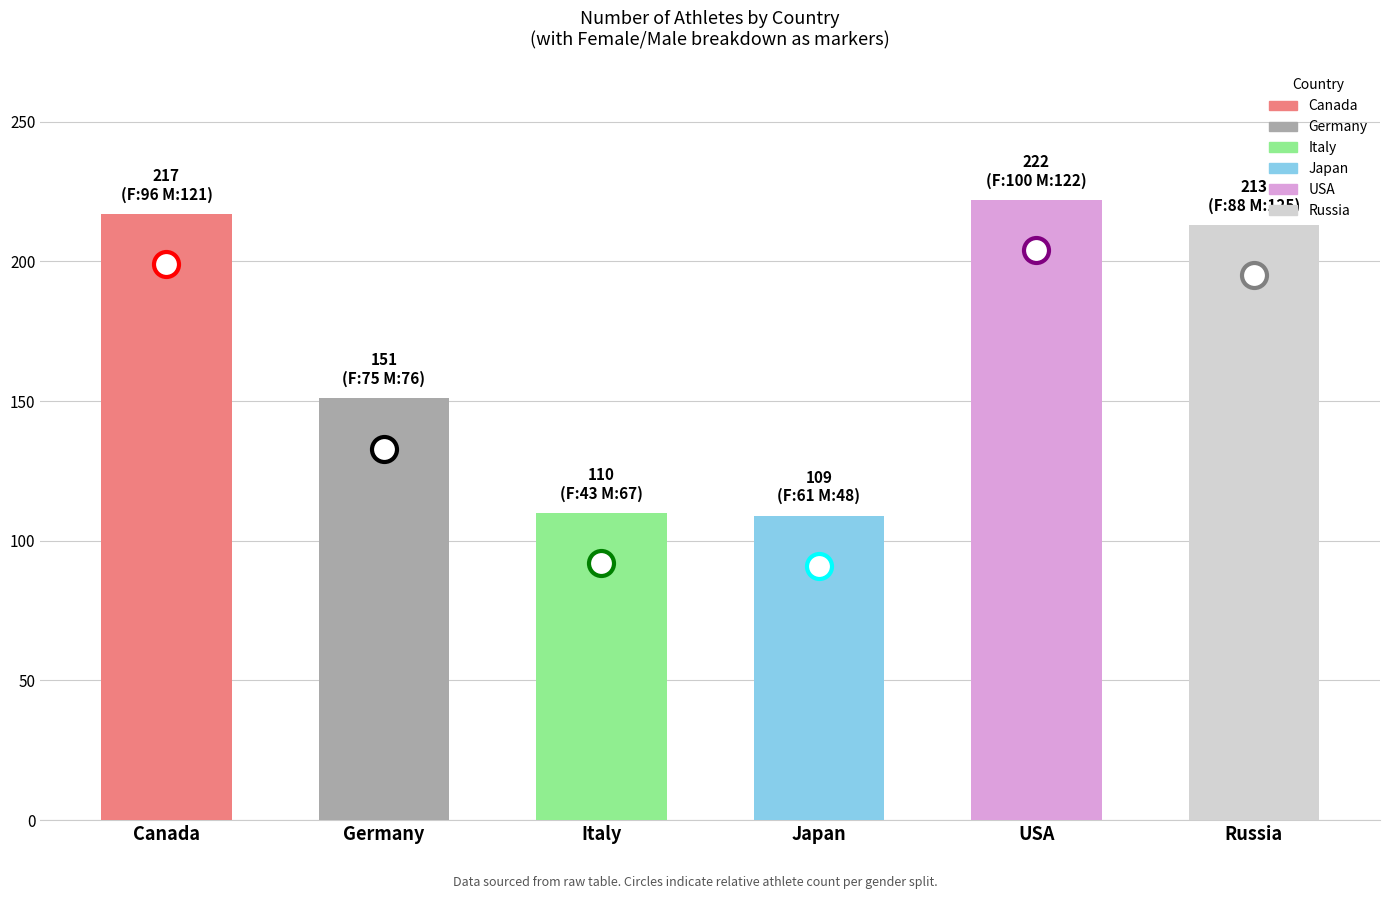

What is the smallest value displayed?

109